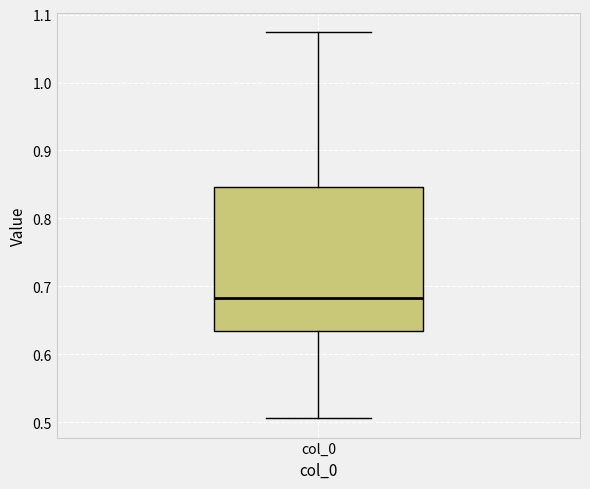

Transcribe this box plot: give where the median line is, the range the box spans, and where the two whiskers end, as read against the y-axis. The values are not printed on the chart, so give them approximately, as read against the axis.

median 0.68, box 0.63 to 0.85, whiskers 0.51 to 1.07